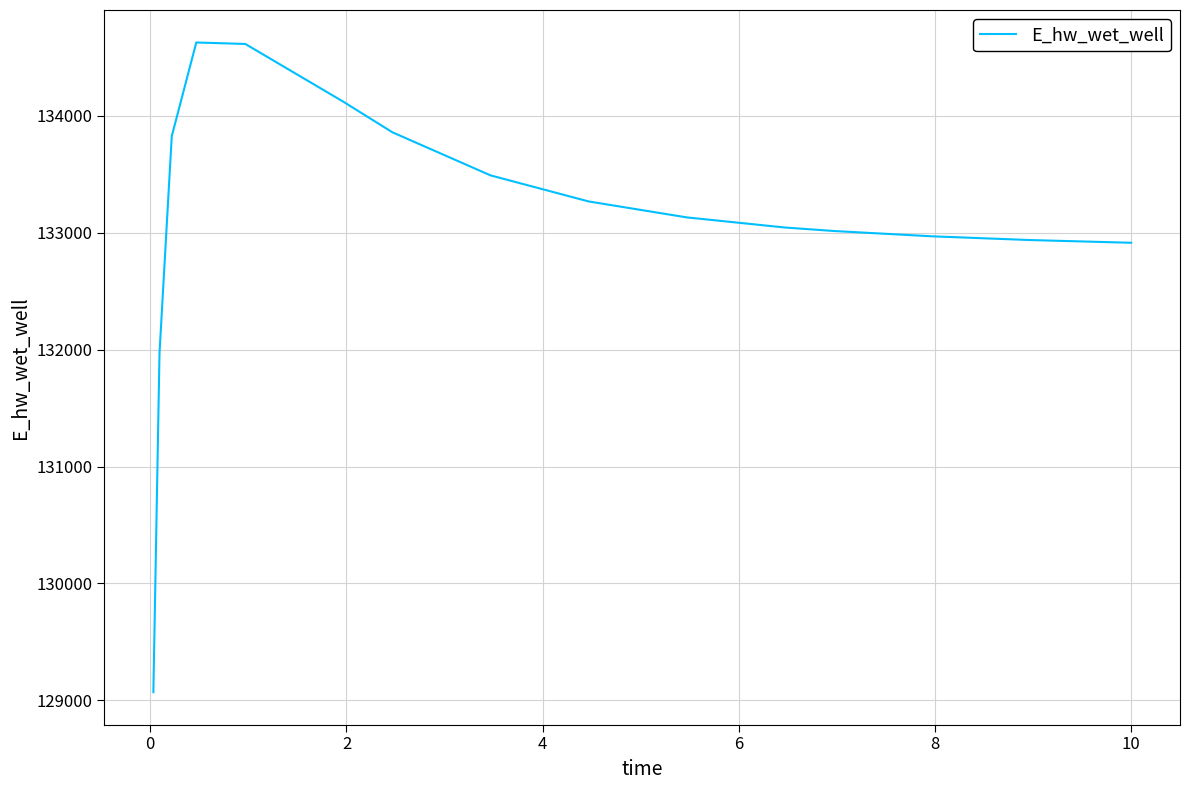

What is the smallest value displayed?

129070.3